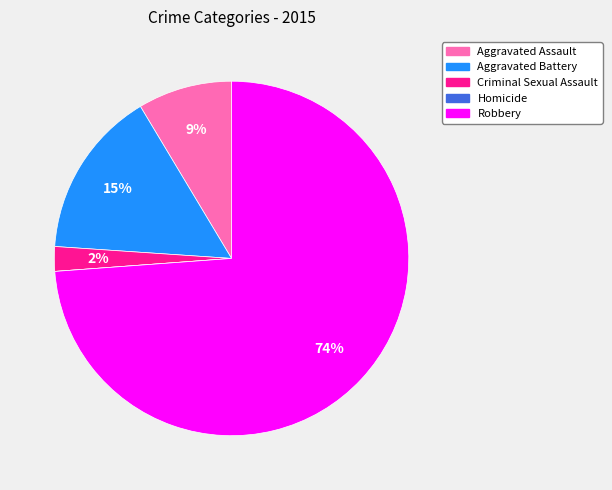

What percentage is the Aggravated Assault slice, to the nearest percent?

9%